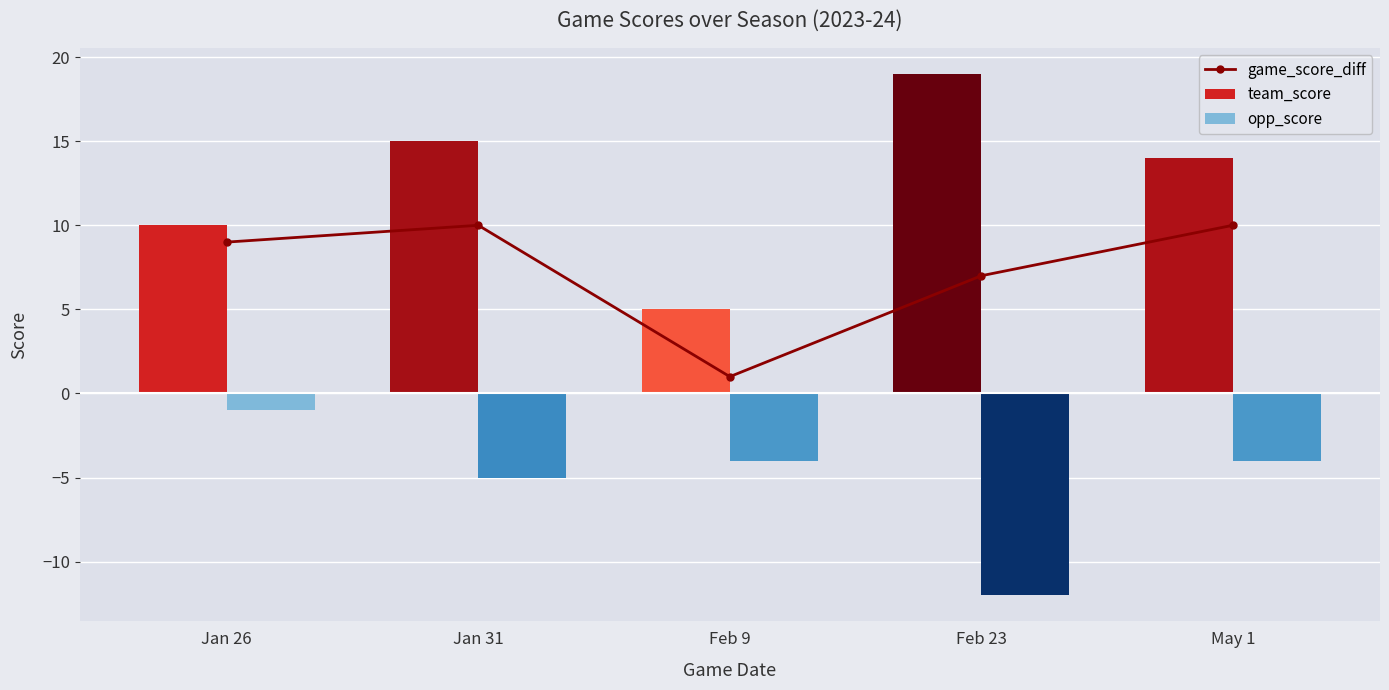

What is the average value?

7